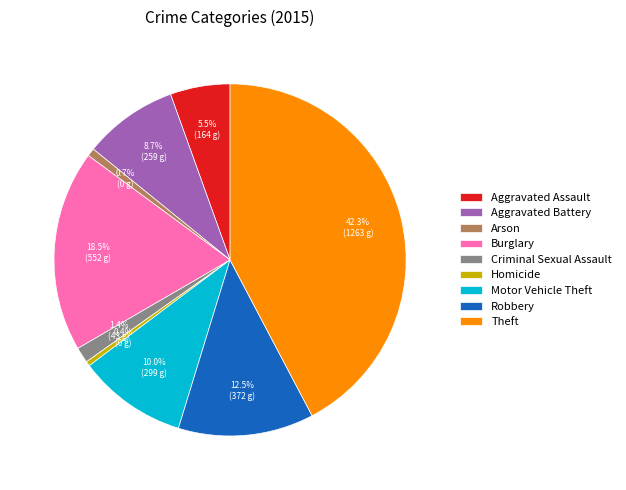

Is Robbery the majority of the pie?

No